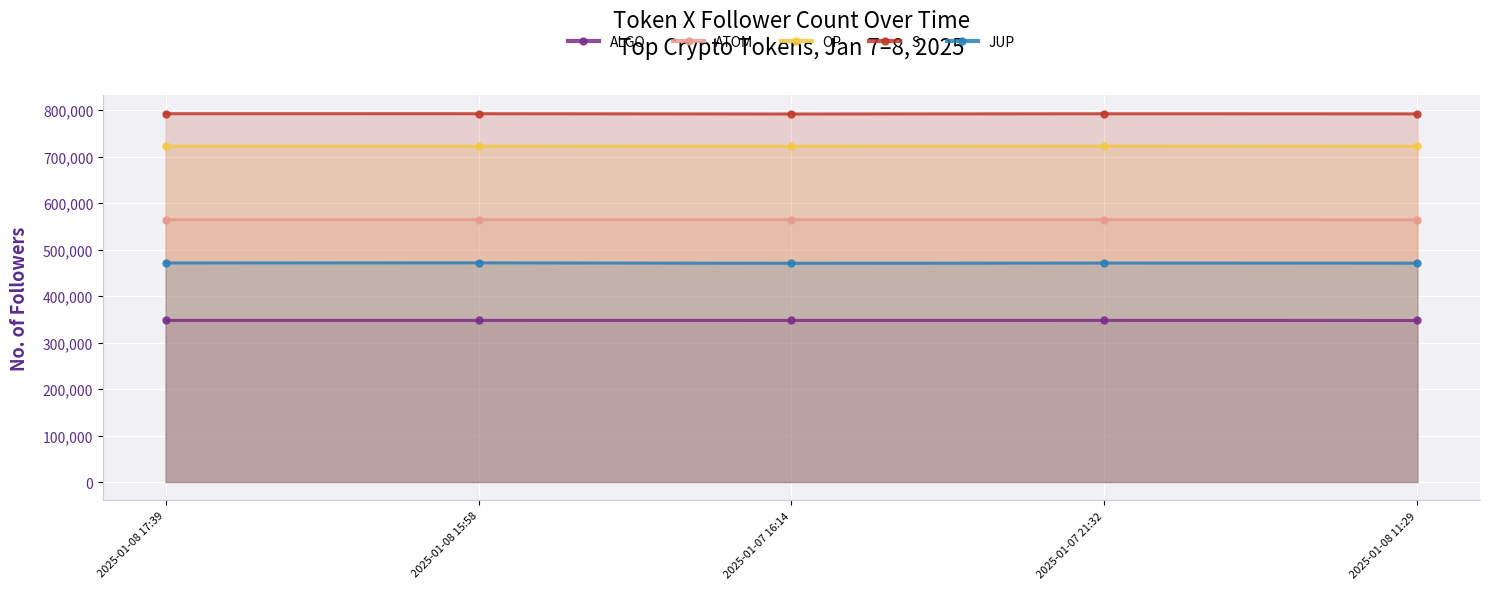

Which series has the largest range (max minus min)?

JUP